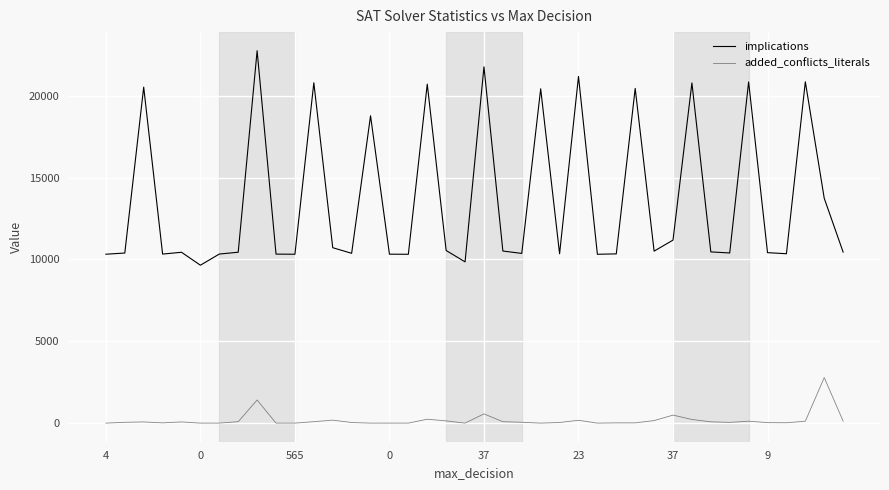

Which series has the widest spread of values?

implications